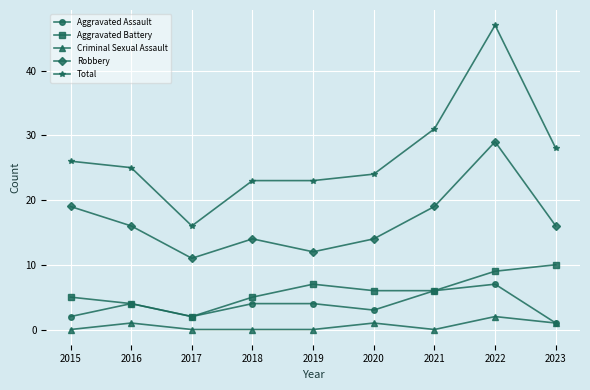

What is the spread (max minus min) of values at 2015?

26